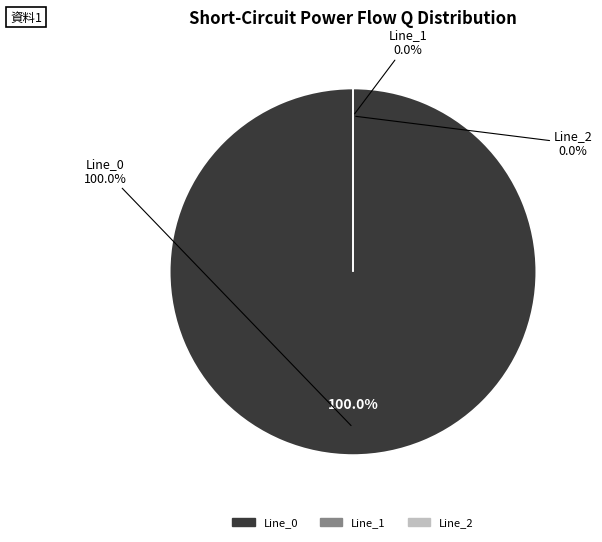

Count the number of slices in the pie.

3